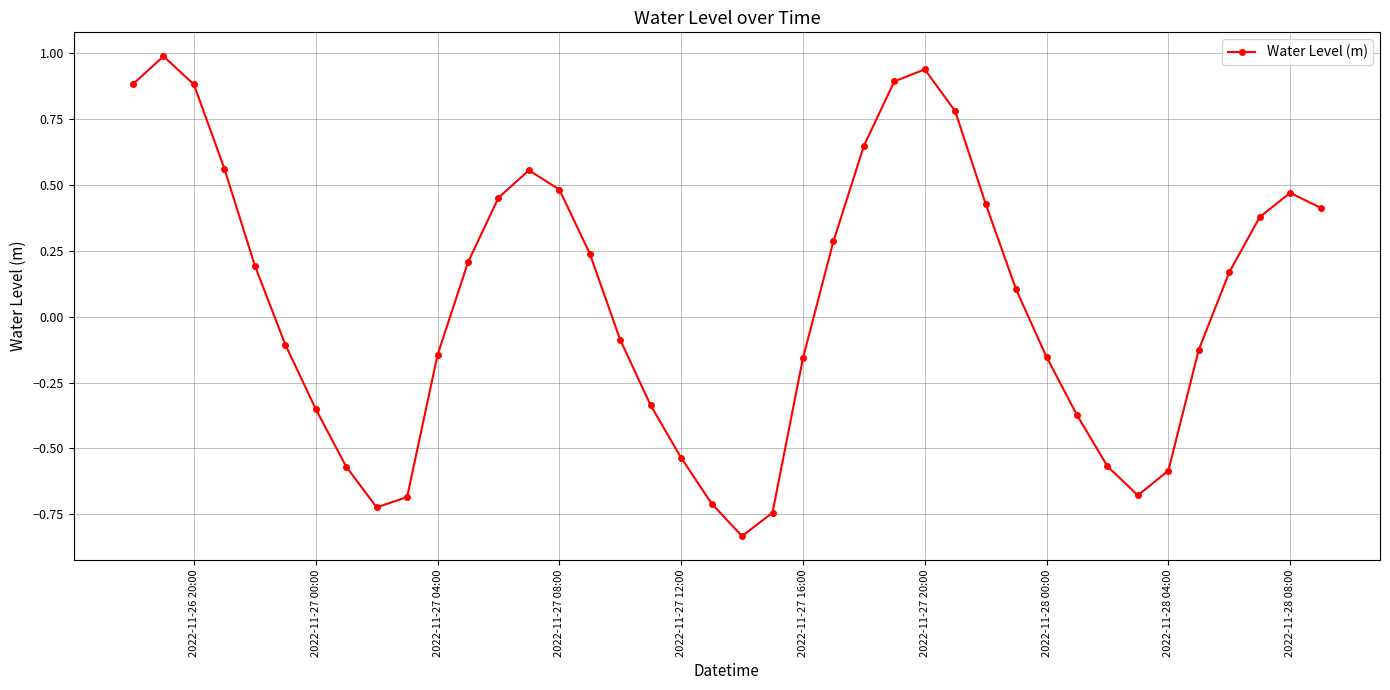

Count the number of categories in the chart.

40